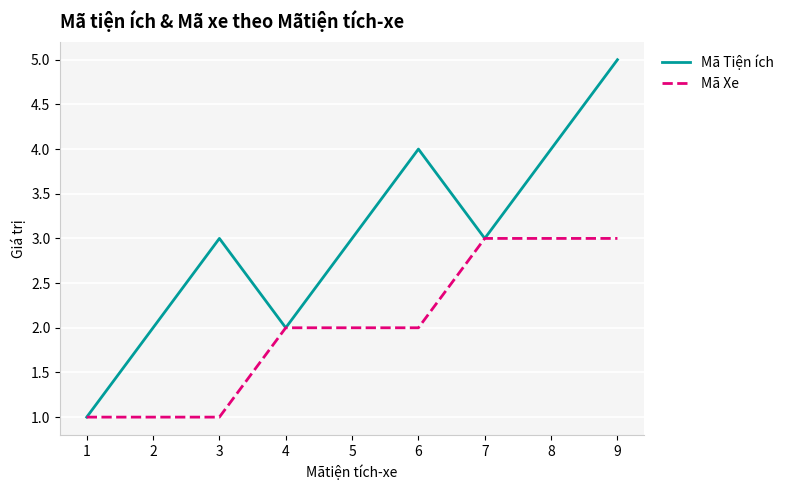

Which series has the largest total across all categories?

Mã Tiện ích